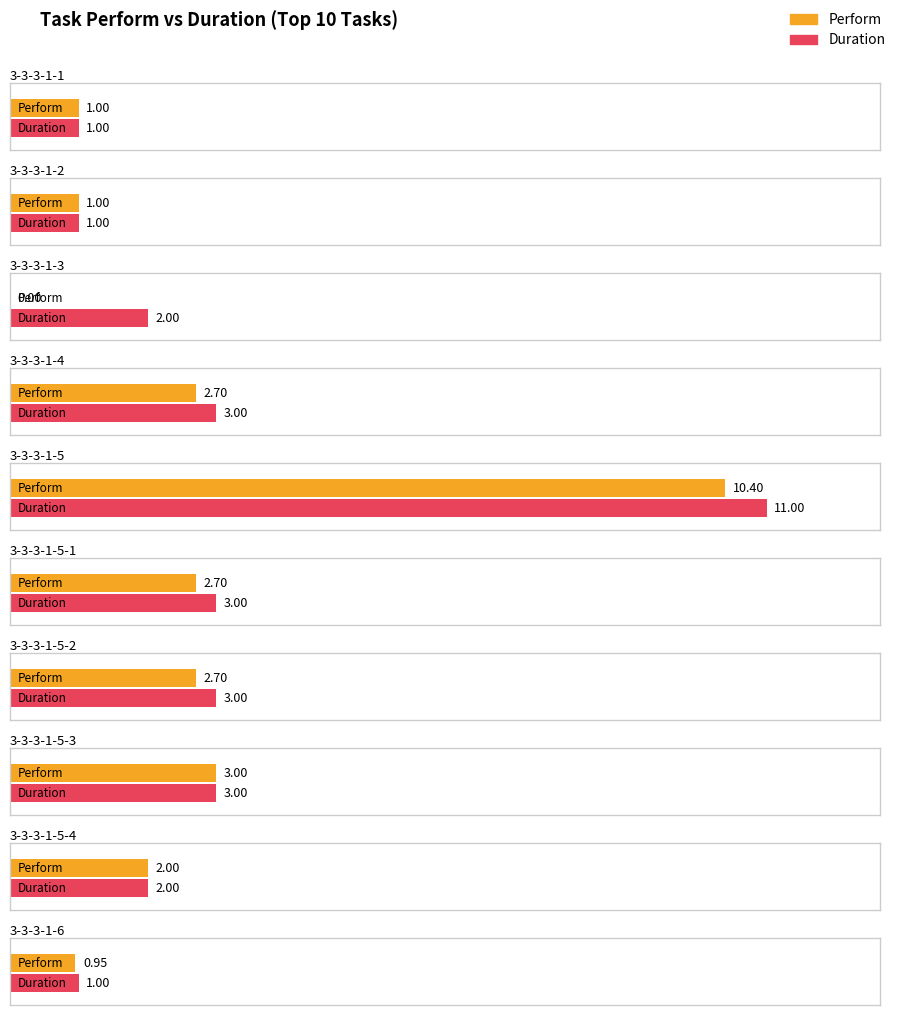

What is the greatest value displayed?

11.0